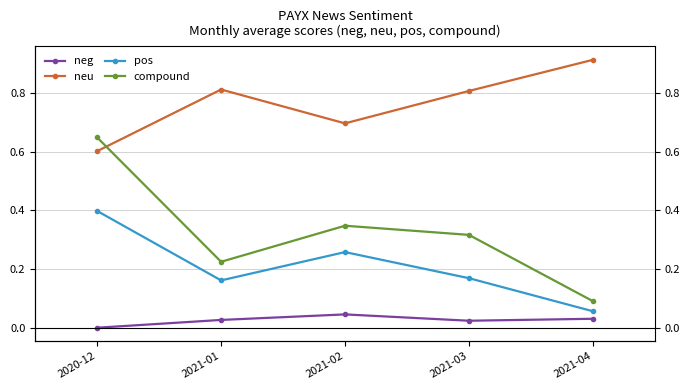

The value of neu at 2021-01 is 1.4. True or false?

False